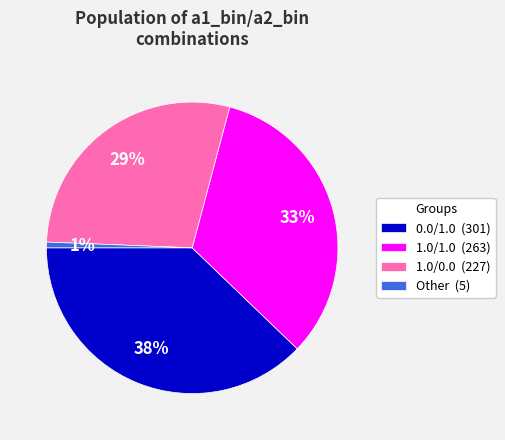

How many slices are in this pie chart?

4